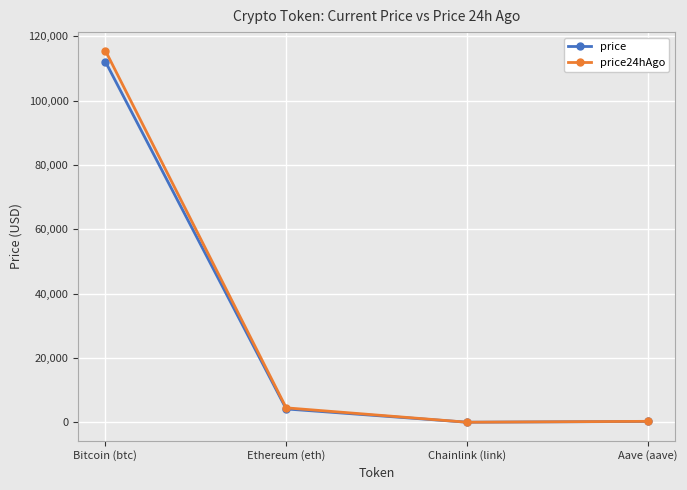

How many data points does each series have?

4